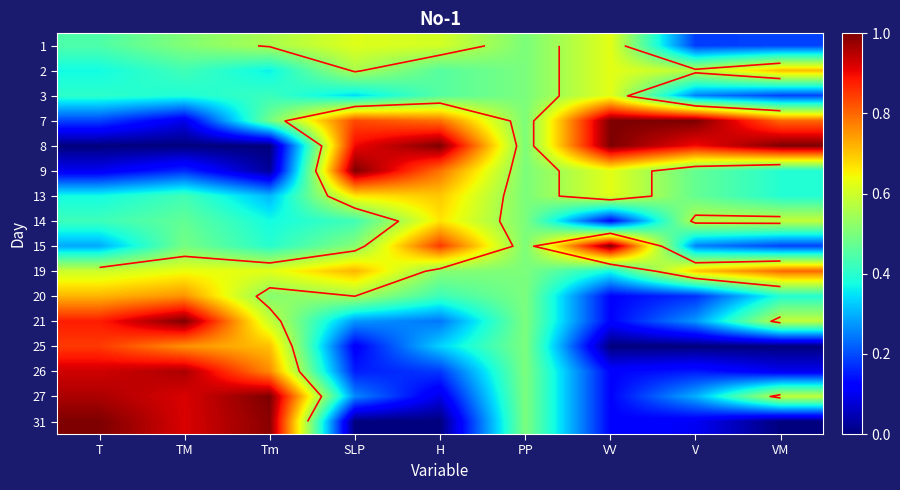

The value of 3 at VM is 0.3. True or false?

False